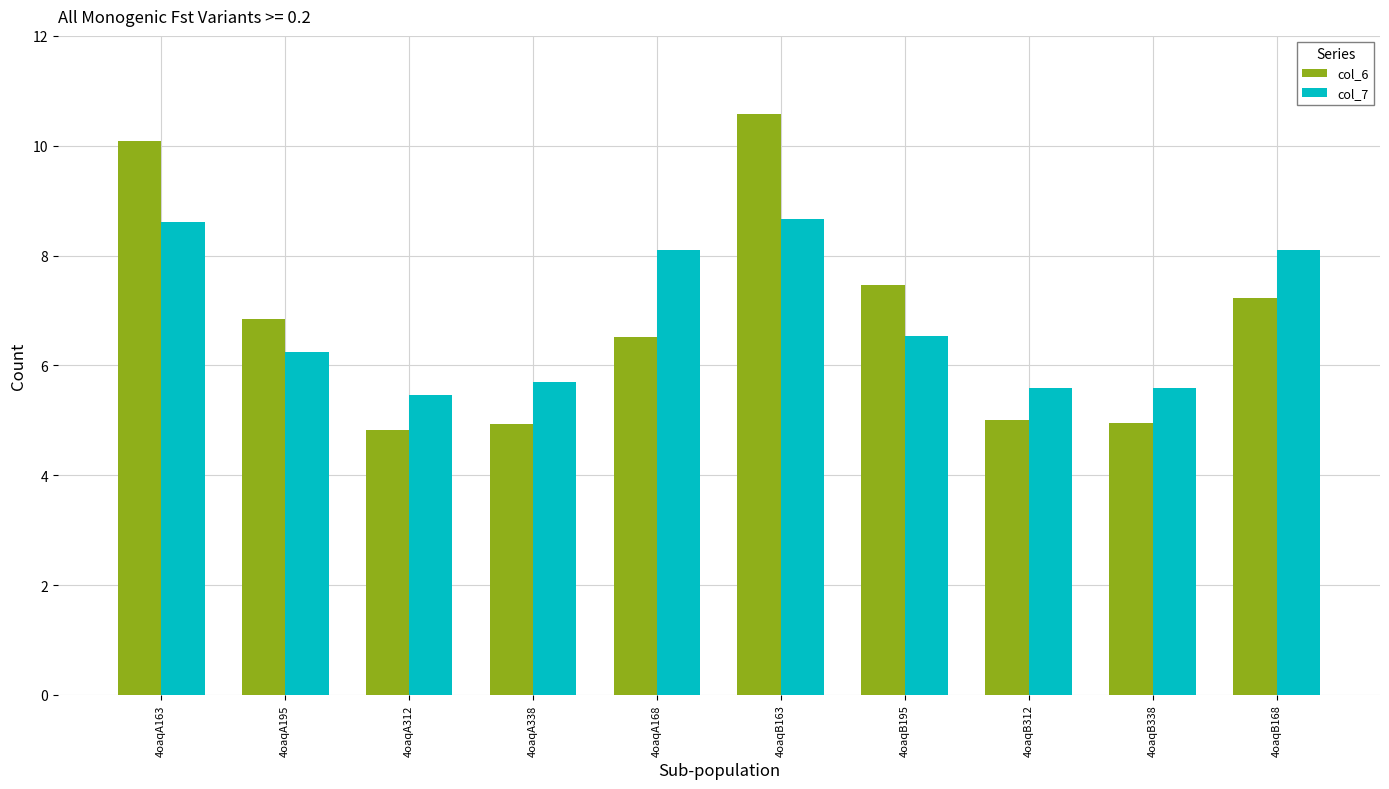

What is the spread (max minus min) of values at 4oaqB168?

0.9